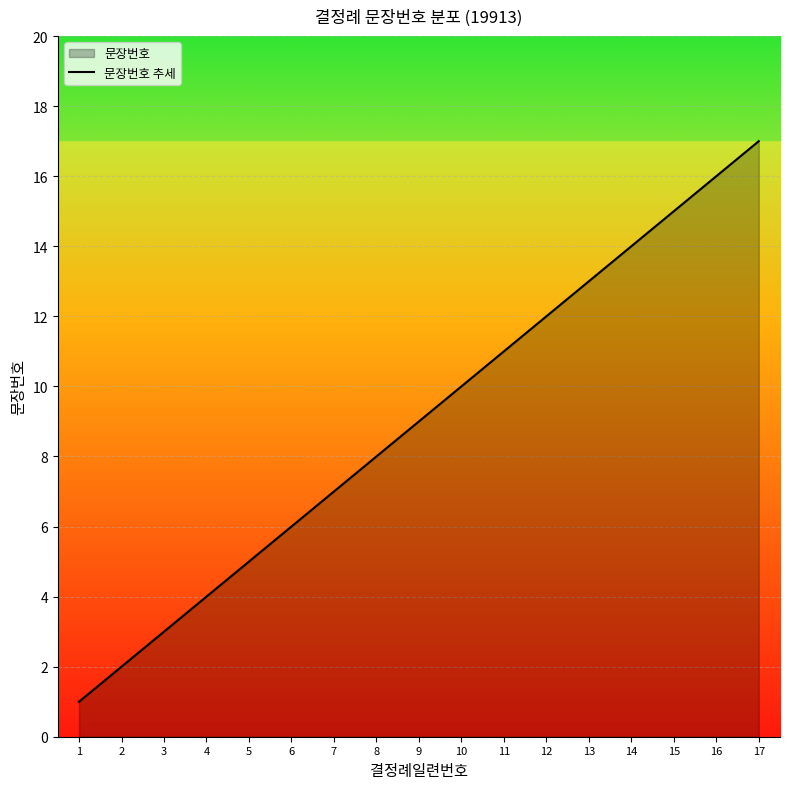

The value at 7 is 7. True or false?

True